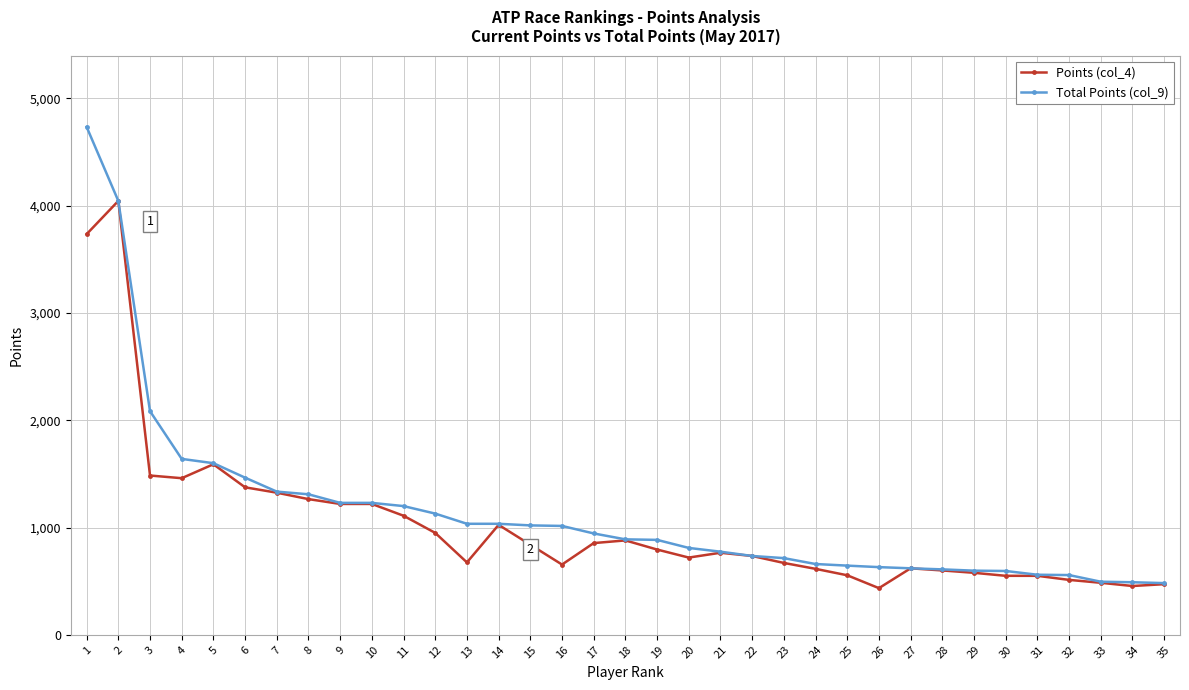

Read the Points (col_4) value at 13, to the nearest 100.

700